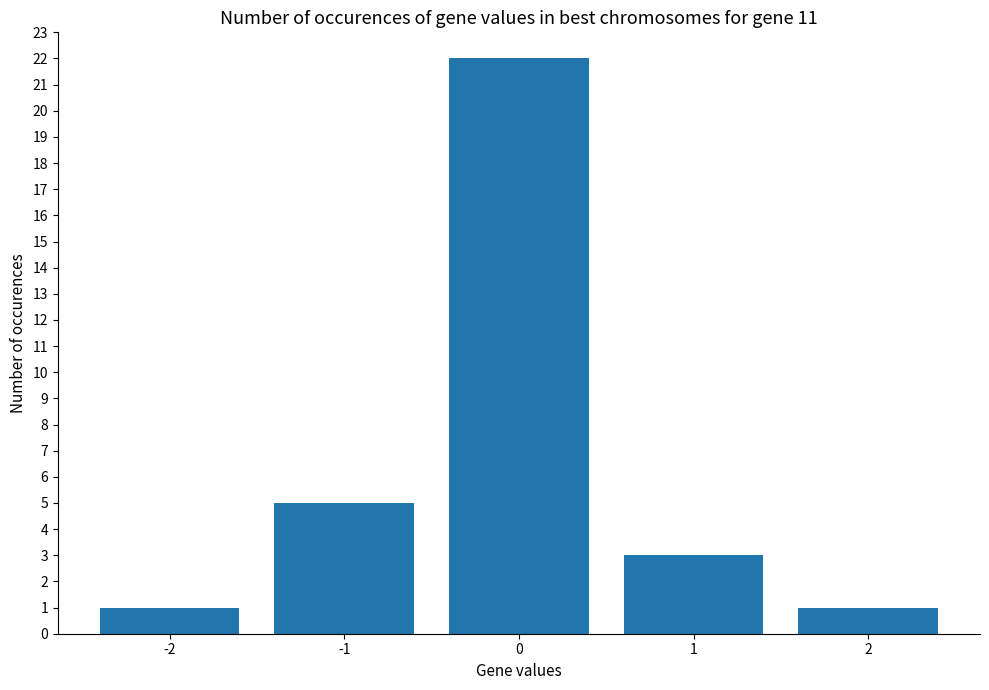

The chart shows a value of 8 at 0. True or false?

False